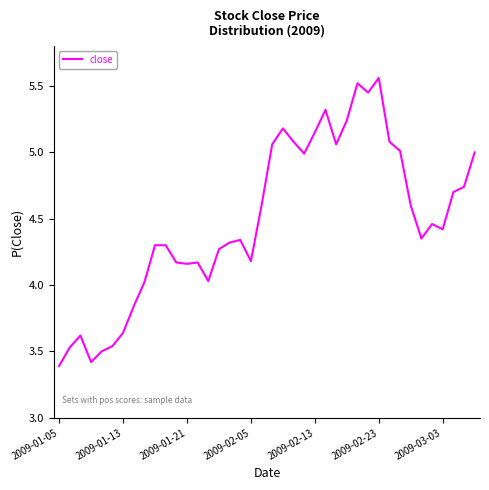

True or false: there are more than 2 points higher than both neighbors.

True